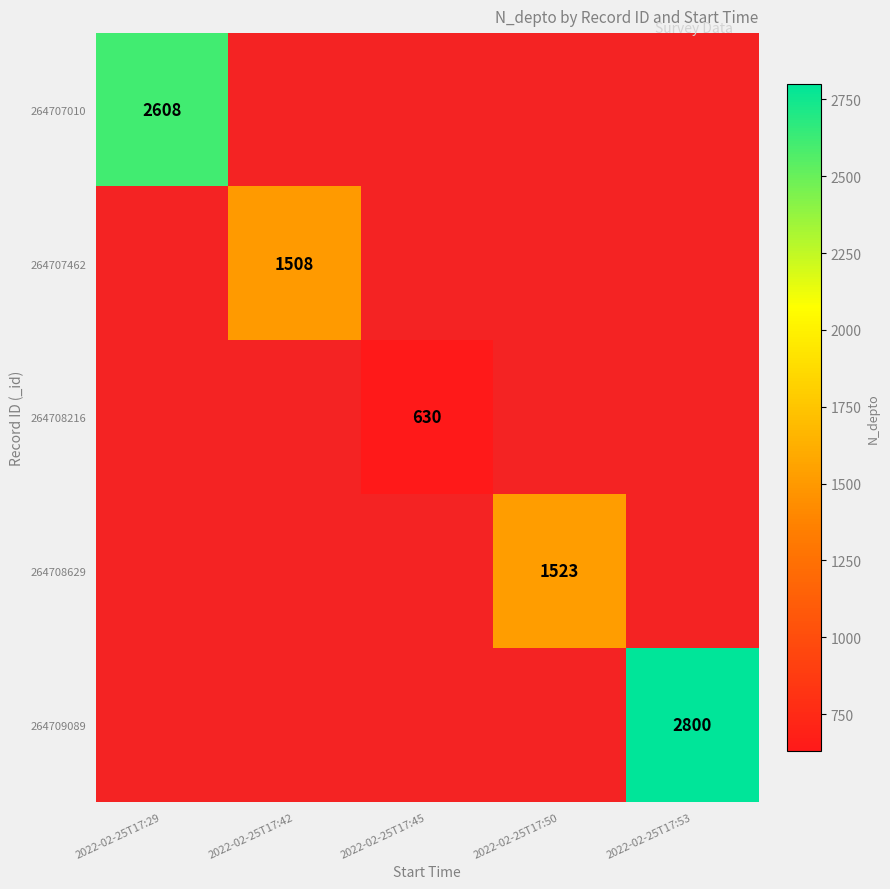

True or false: 264707010 has a value of 3757 at 2022-02-25T17:29.

False